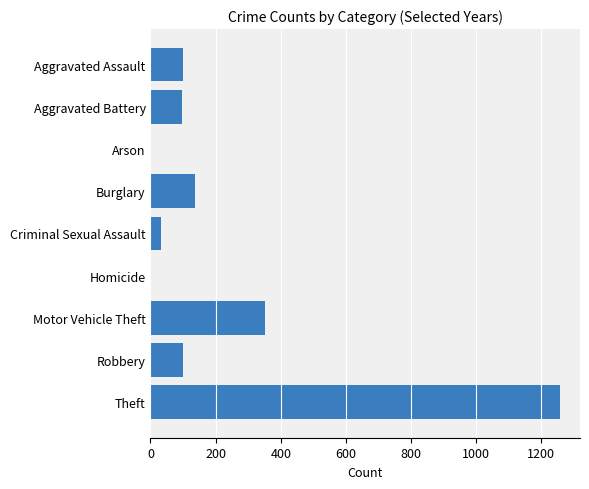

Are the bars grouped side by side (vs. stacked)?

No